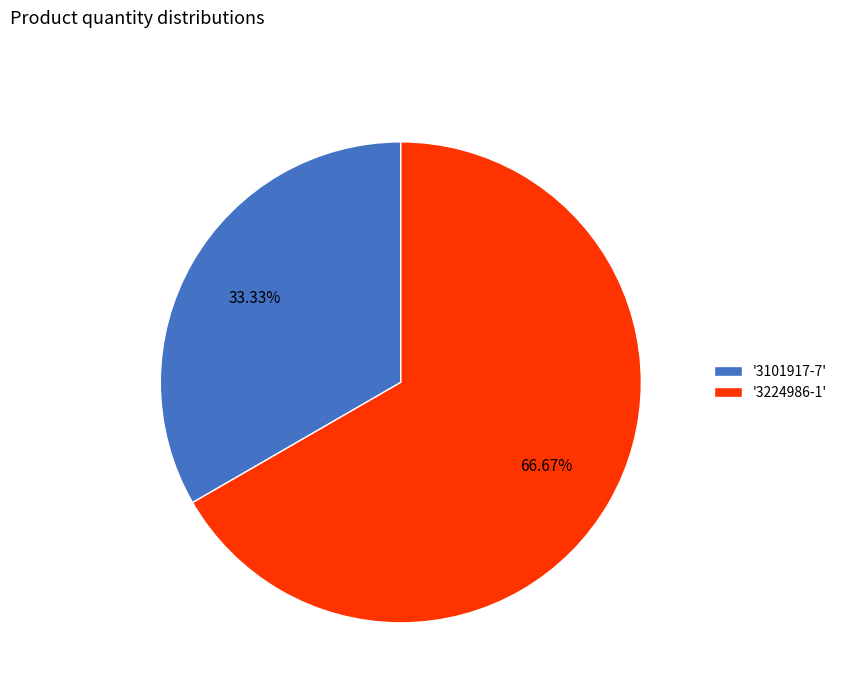

Between '3224986-1' and '3101917-7', which is larger?

'3224986-1'